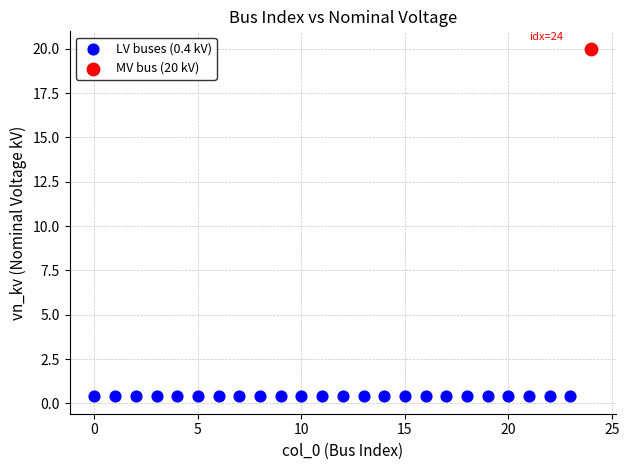

What are all the series names shown in the legend?

LV buses (0.4 kV), MV bus (20 kV)